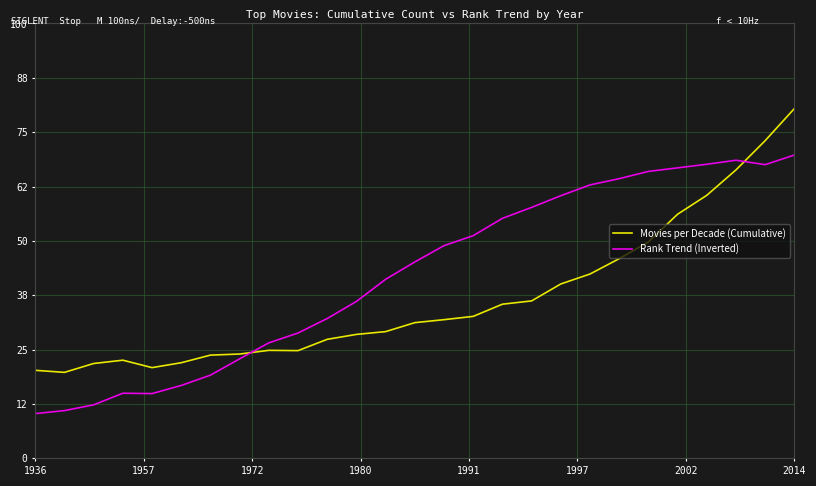

Which series ends up on top after the final intersection of Movies per Decade (Cumulative) and Rank Trend (Inverted)?

Movies per Decade (Cumulative)